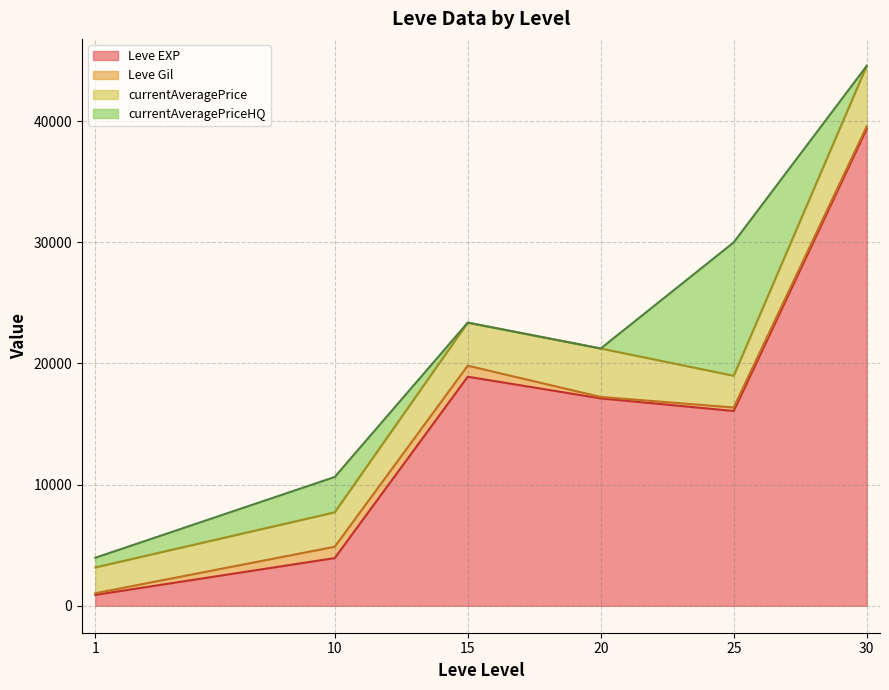

Which category has the highest value in the Leve EXP series?

30